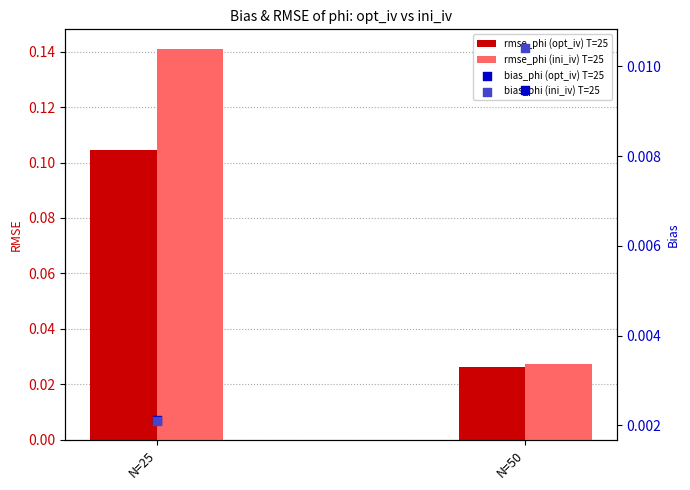

Which series reaches the maximum Y coordinate?

rmse_phi (ini_iv) T=25